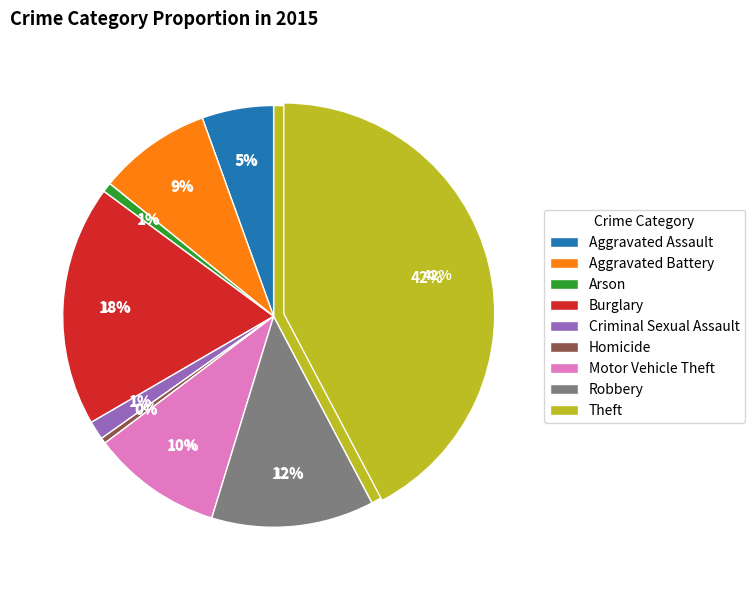

What percentage is the Aggravated Battery slice, to the nearest percent?

9%